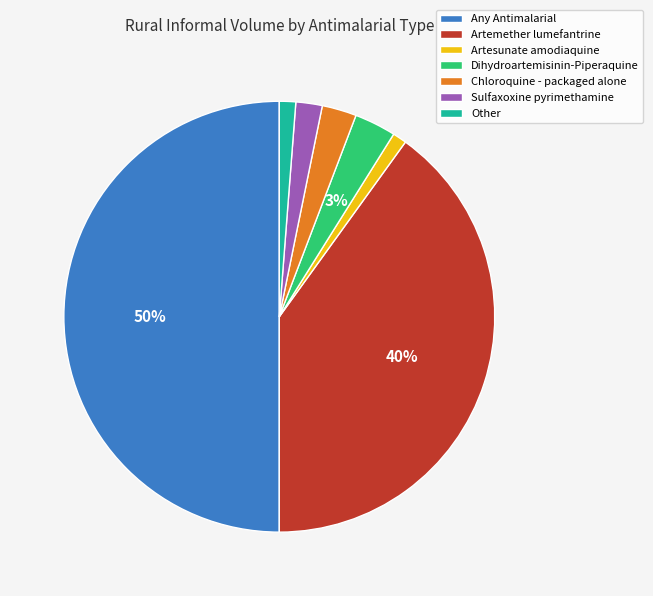

True or false: Dihydroartemisinin-Piperaquine accounts for 3% of the total.

True